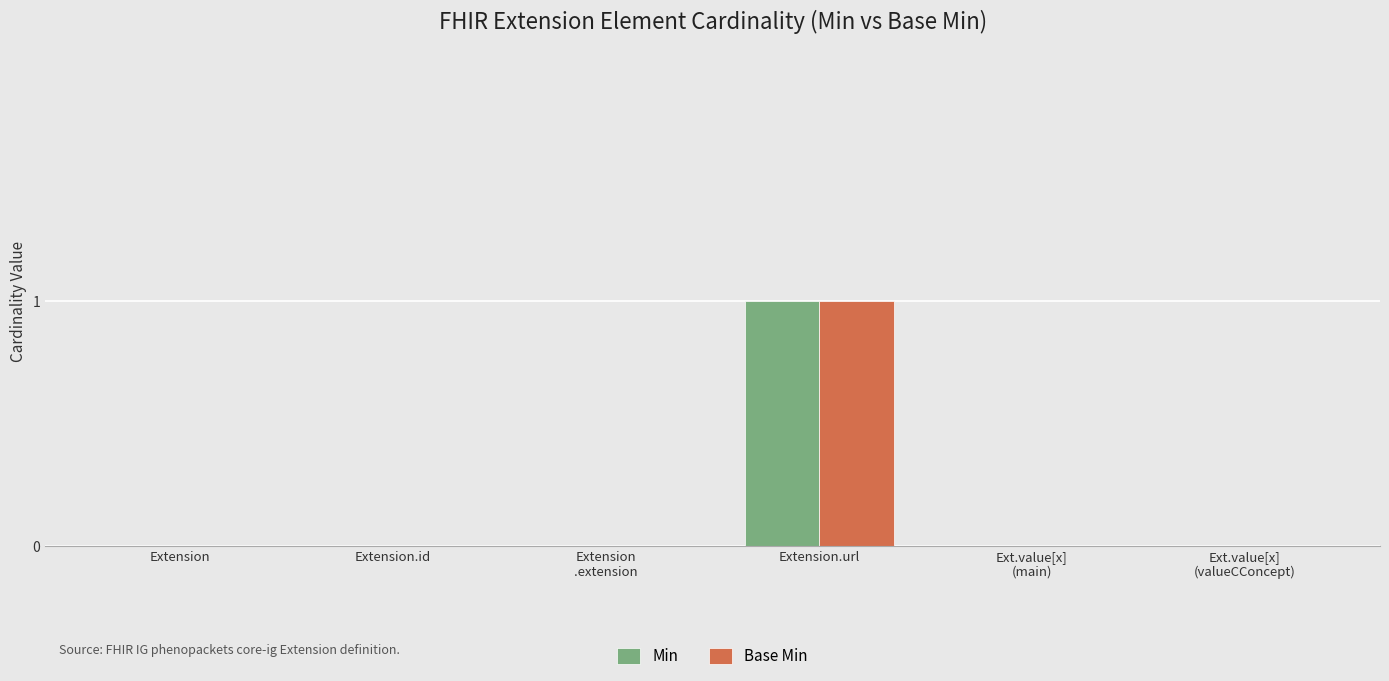

Is it true that Base Min equals 0 at Extension
.extension?

True